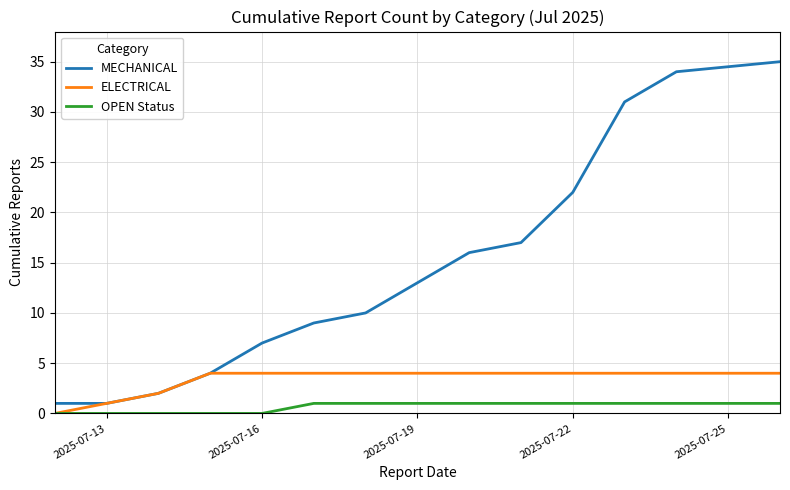

True or false: MECHANICAL and OPEN Status cross at least once.

False